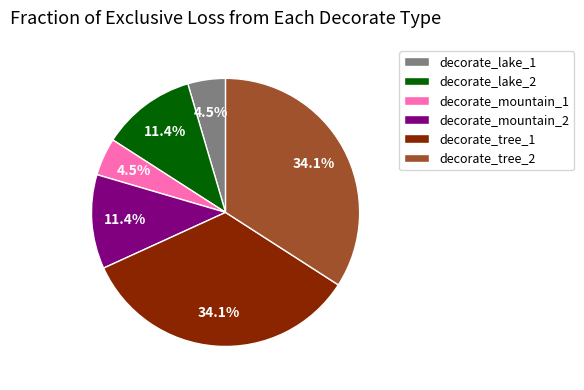

Between decorate_mountain_1 and decorate_mountain_2, which is larger?

decorate_mountain_2